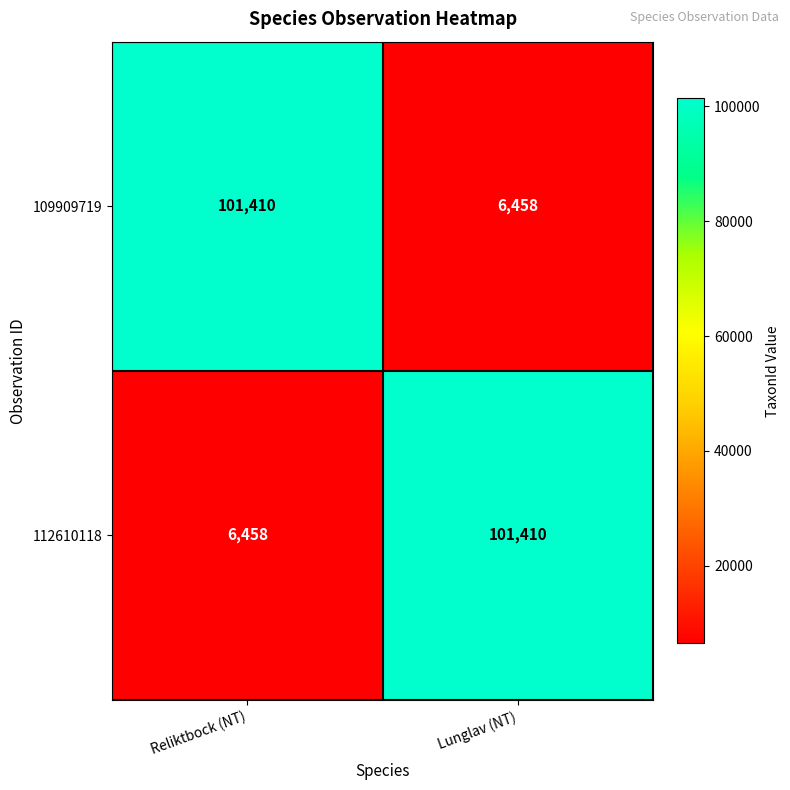

What is the sum of all 109909719 values?

107868